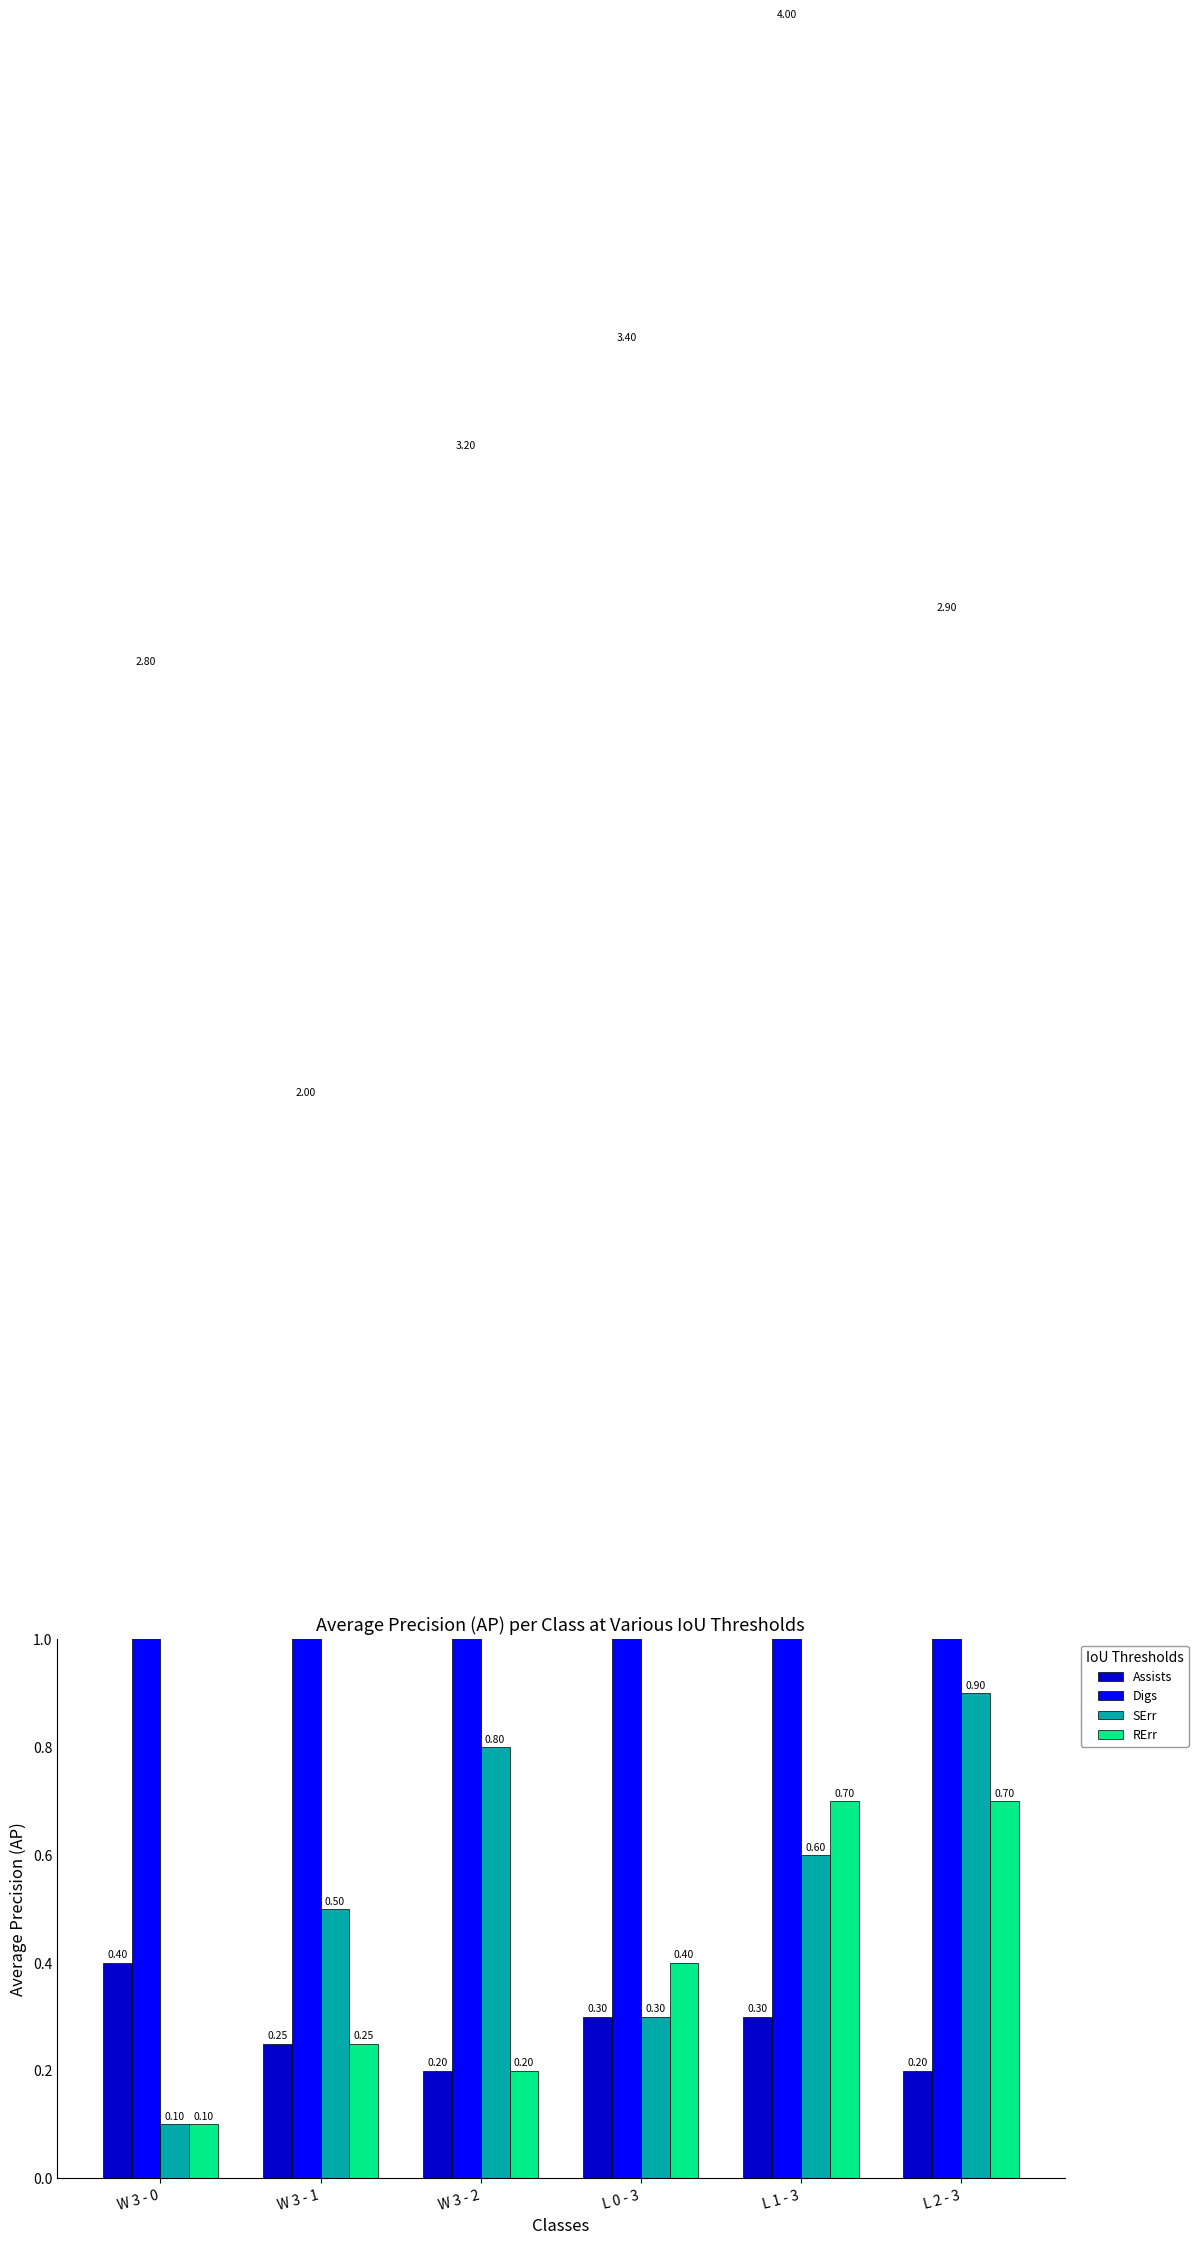

Between L 2 - 3 and L 0 - 3, which is larger?

L 0 - 3